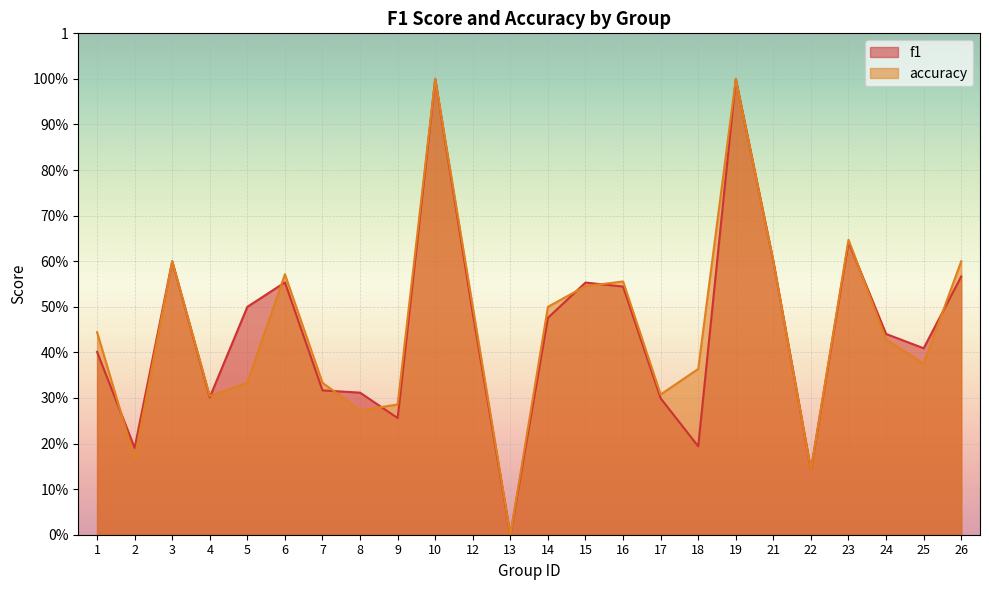

Is it true that f1 equals 0.2 at 21?

False